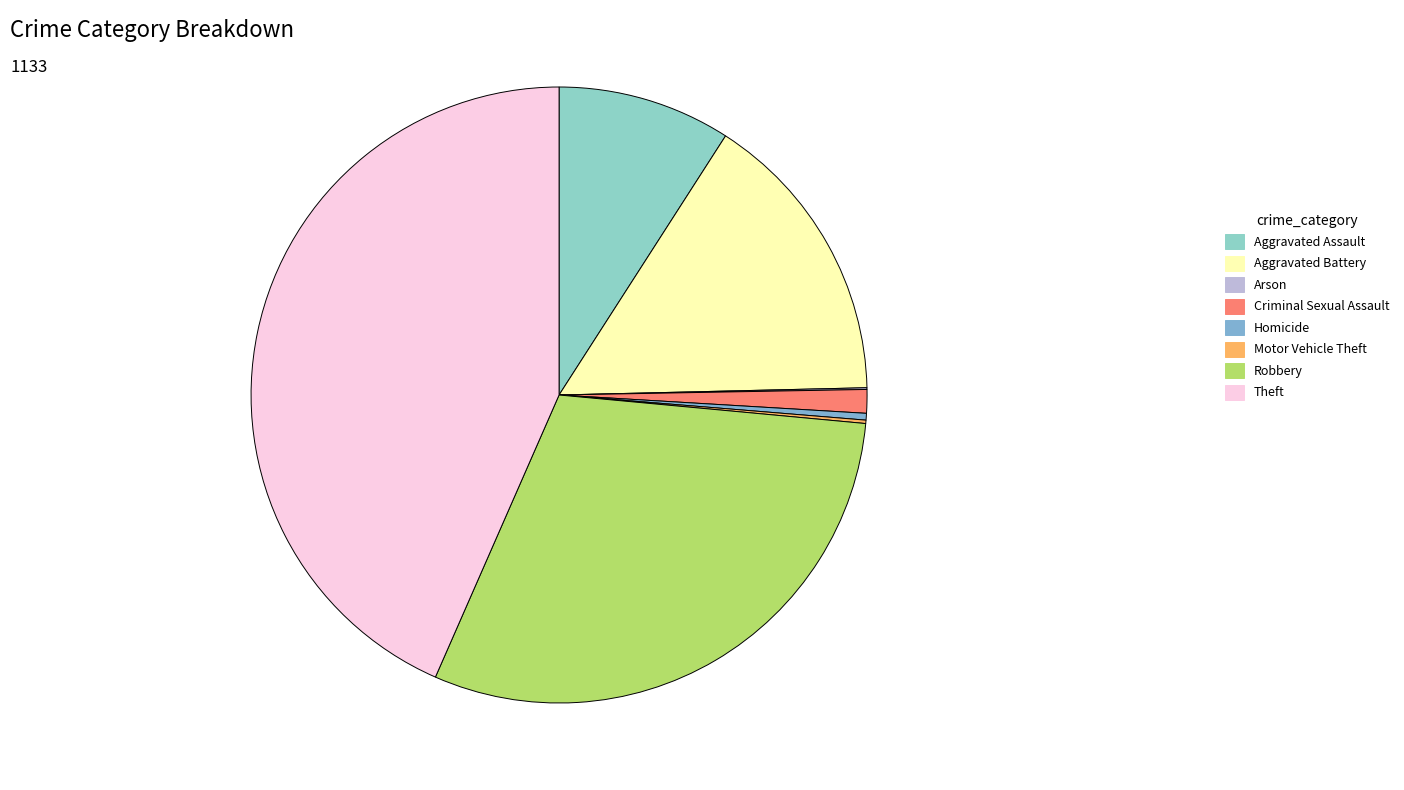

Approximately how many times larger is the value at Robbery compared to Motor Vehicle Theft?

170.5